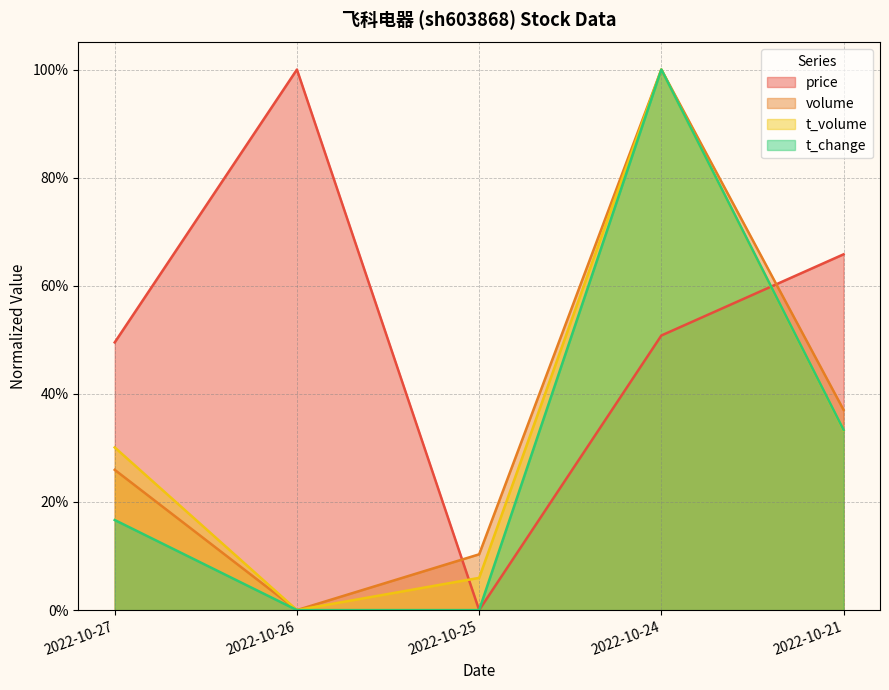

How many distinct data groups are displayed?

4